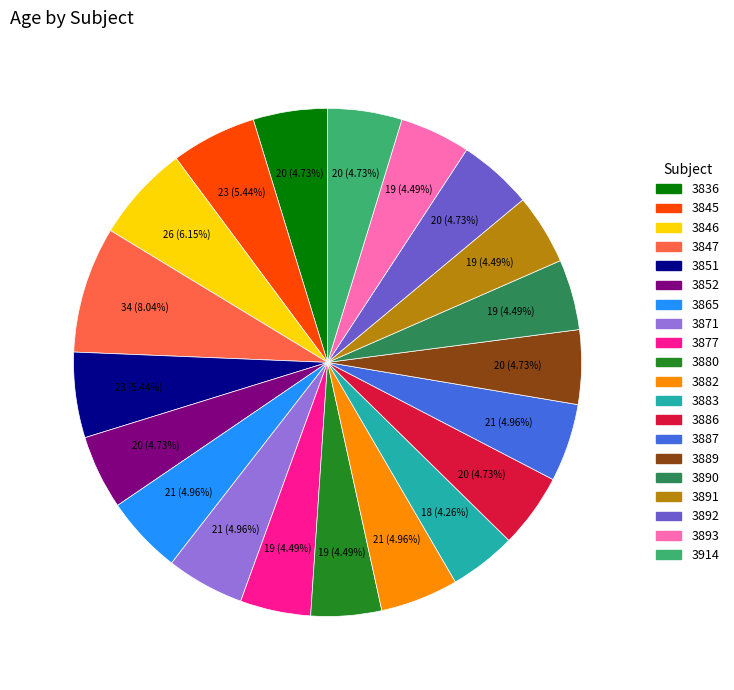

Combined, do 3882 and 3871 account for over 50%?

No